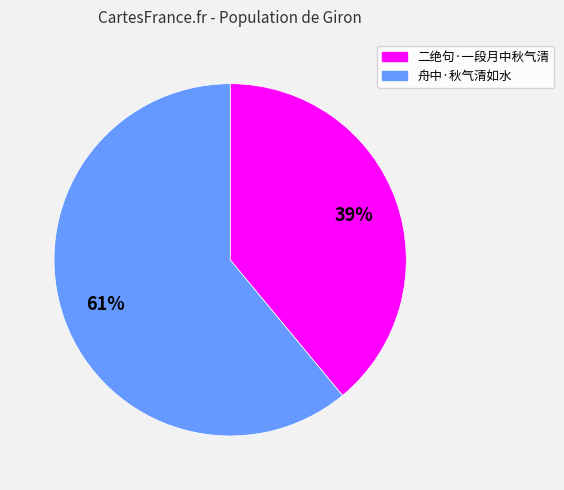

Approximately how many times larger is the value at 舟中·秋气清如水 compared to 二绝句·一段月中秋气清?

1.6